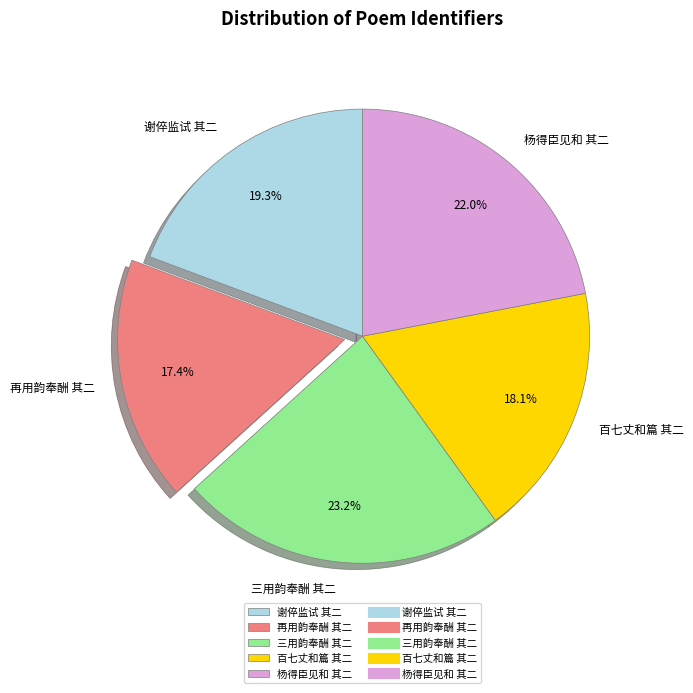

Between 杨得臣见和 其二 and 三用韵奉酬 其二, which is larger?

三用韵奉酬 其二